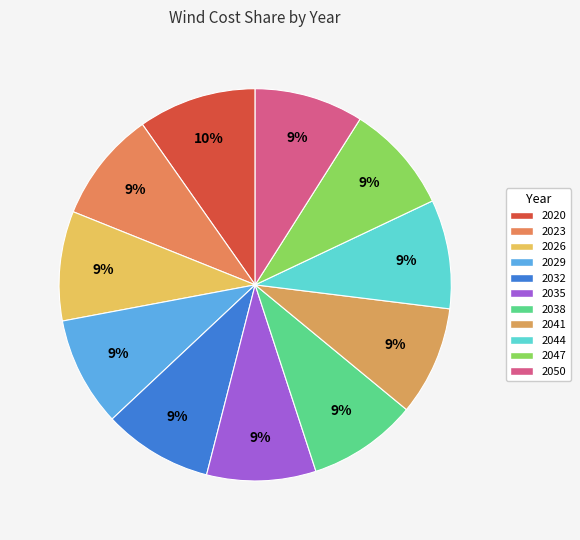

Is it true that 2029 is 9% of the pie?

True